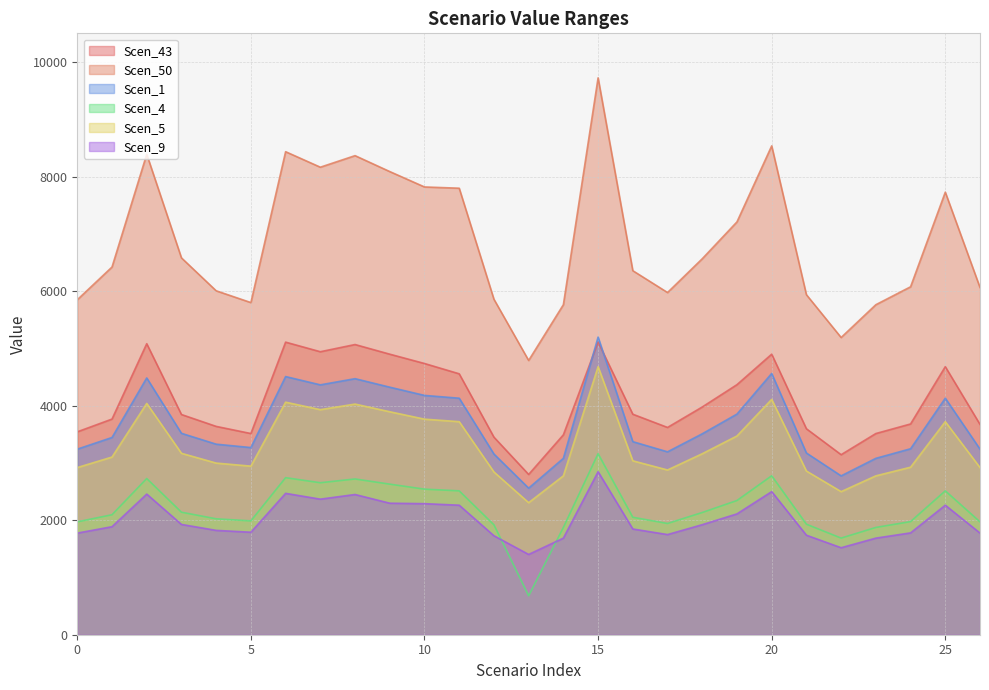

What is the value of the Scen_50 point at the 12th from the left?

7796.7